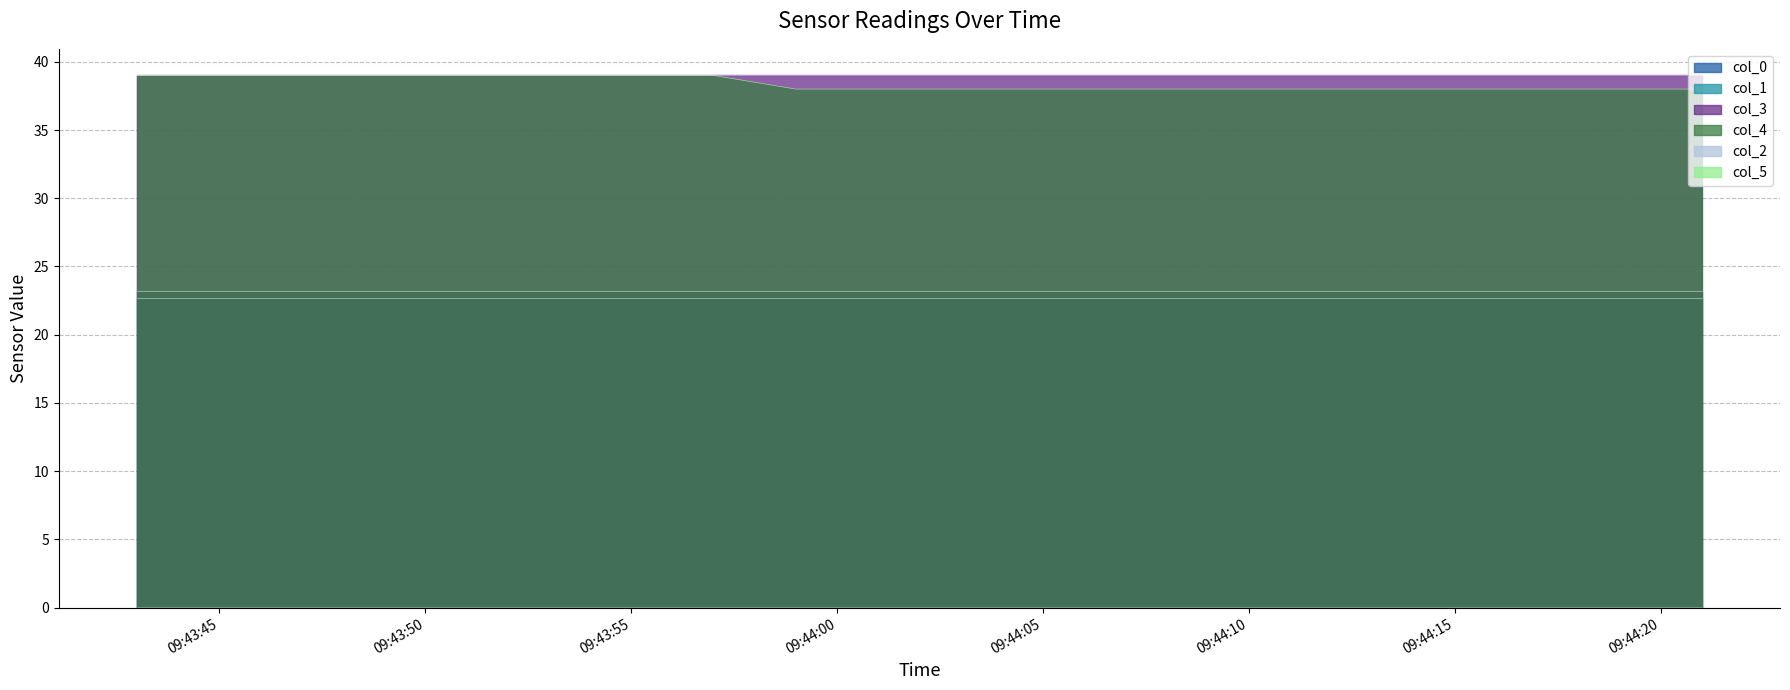

True or false: col_4 and col_3 intersect in this chart.

False